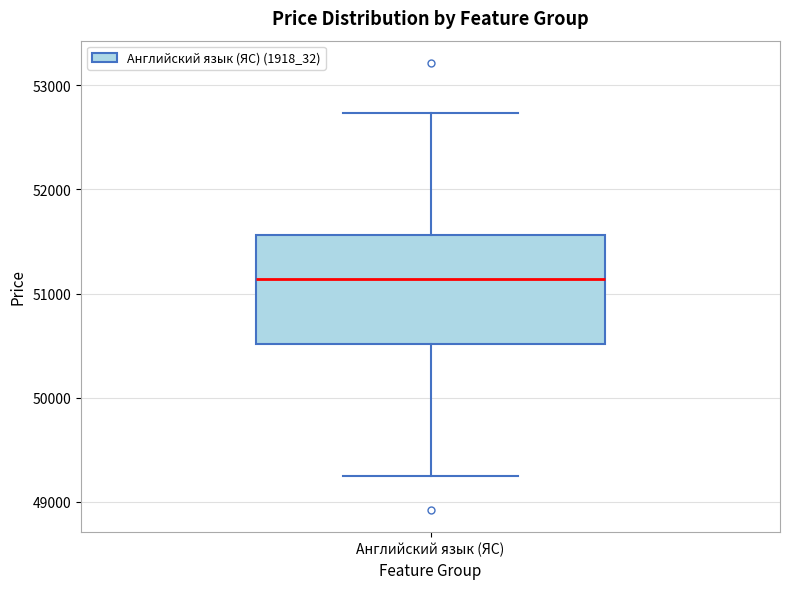

Where is the upper edge of the box for Английский язык (ЯС) on the y-axis? The values are not printed on the chart, so give them approximately, as read against the axis.

51600